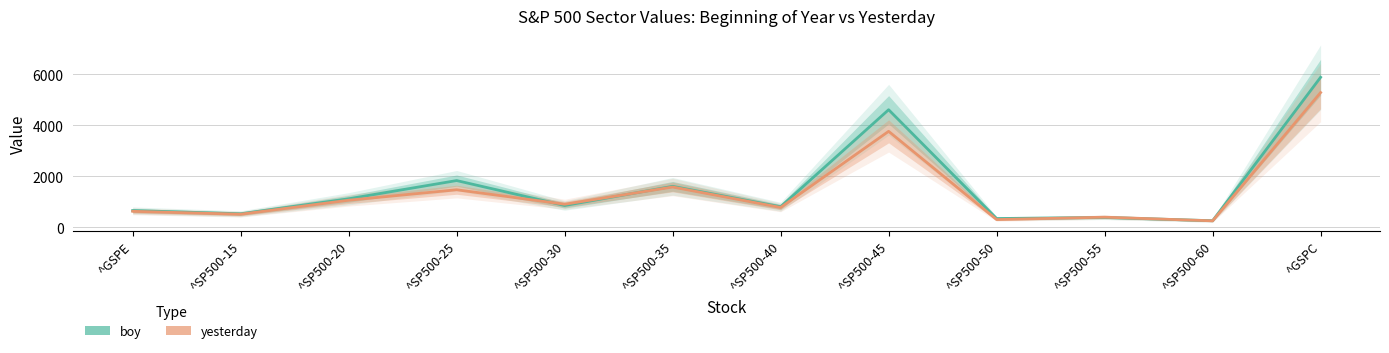

What is the maximum value for boy?

5881.6